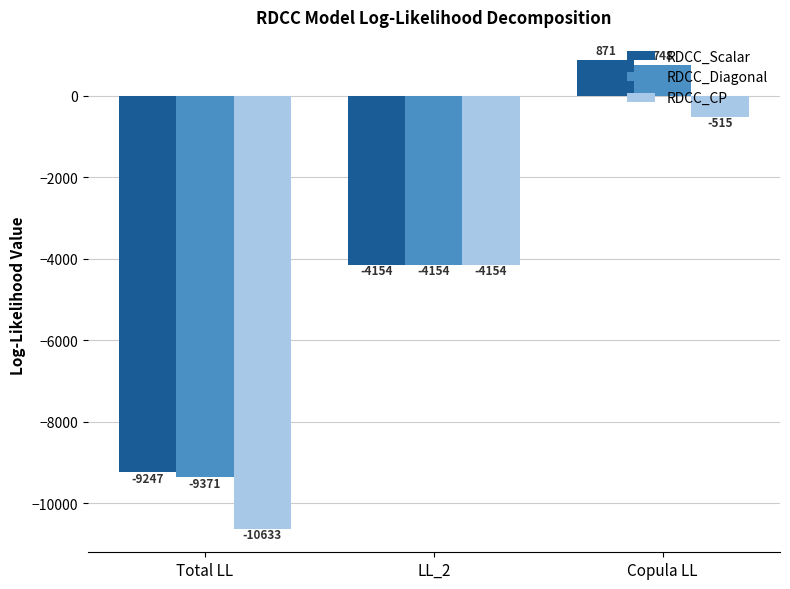

How many bars are there in each group?

3